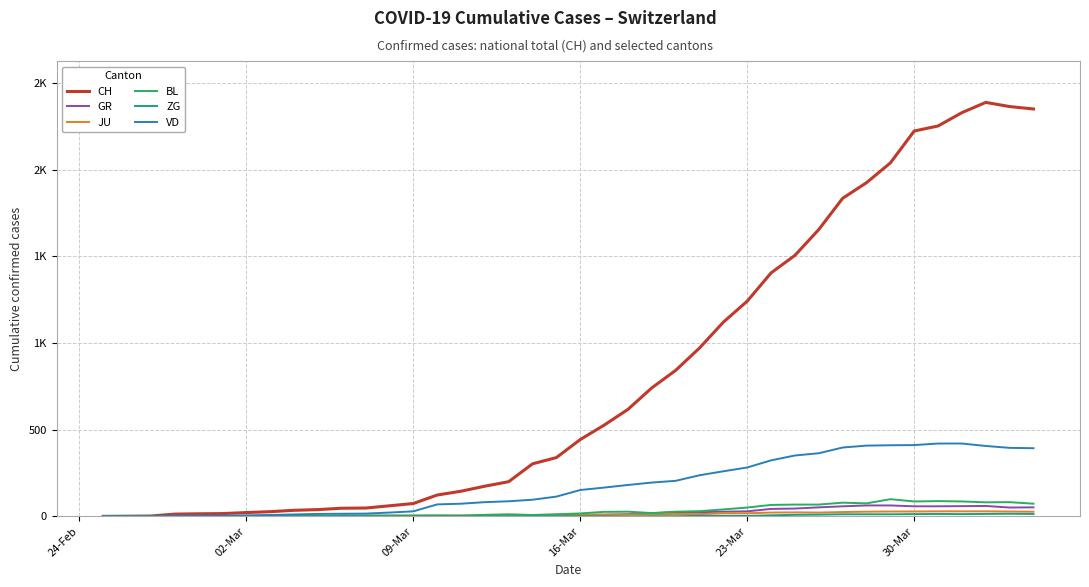

Reading right to left, list all the values displayed in this chart.

CH: 2349	2363	2387	2328	2251	2222	2038	1924	1834	1654	1505	1404	1241	1120	971	842	741	617	526	443	339	303	200	174	145	123	74	61	48	47	39	35	27	22	16	15	13	2	1	0
GR: 52	51	60	59	58	58	63	63	58	52	45	43	29	27	24	24	18	13	9	9	0	6	0	0	0	0	0	0	0	0	0	0	0	0	0	0	0	0	0	0
JU: 27	28	29	29	29	28	28	27	25	22	23	22	18	18	13	14	12	11	11	9	9	8	8	6	6	5	5	5	5	5	2	1	1	1	1	1	1	1	0	0
BL: 73	82	81	86	88	86	99	75	79	68	68	66	51	40	30	27	19	27	26	17	12	8	12	9	3	5	4	4	4	4	1	1	1	1	1	1	0	0	0	0
ZG: 14	15	14	13	14	13	12	12	12	10	9	6	3	3	3	1	1	0	0	0	0	0	0	0	0	0	0	0	0	0	0	0	0	0	0	0	0	0	0	0
VD: 393	395	406	420	420	411	410	408	397	364	351	323	282	260	237	205	195	181	166	152	114	96	87	82	73	69	29	22	16	15	14	11	8	6	4	4	4	0	0	0